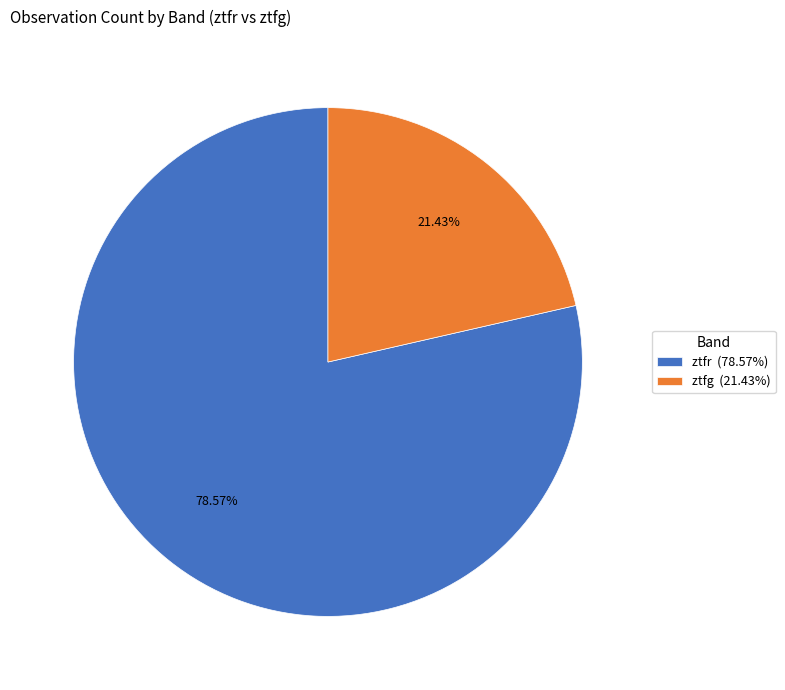

Rank the categories by value from highest to lowest.

ztfr, ztfg